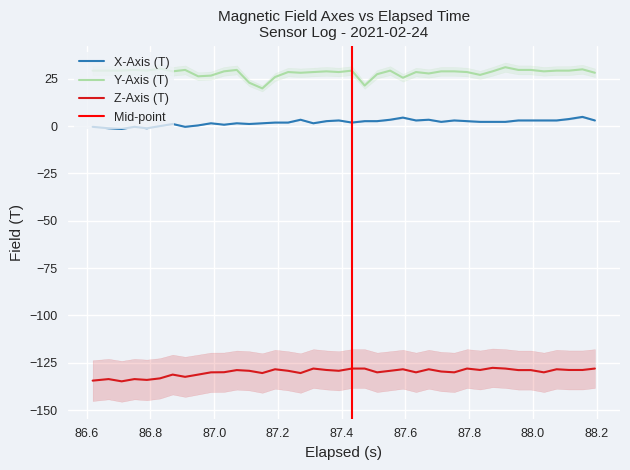

What is the highest value of the X-Axis (T) series?

4.8